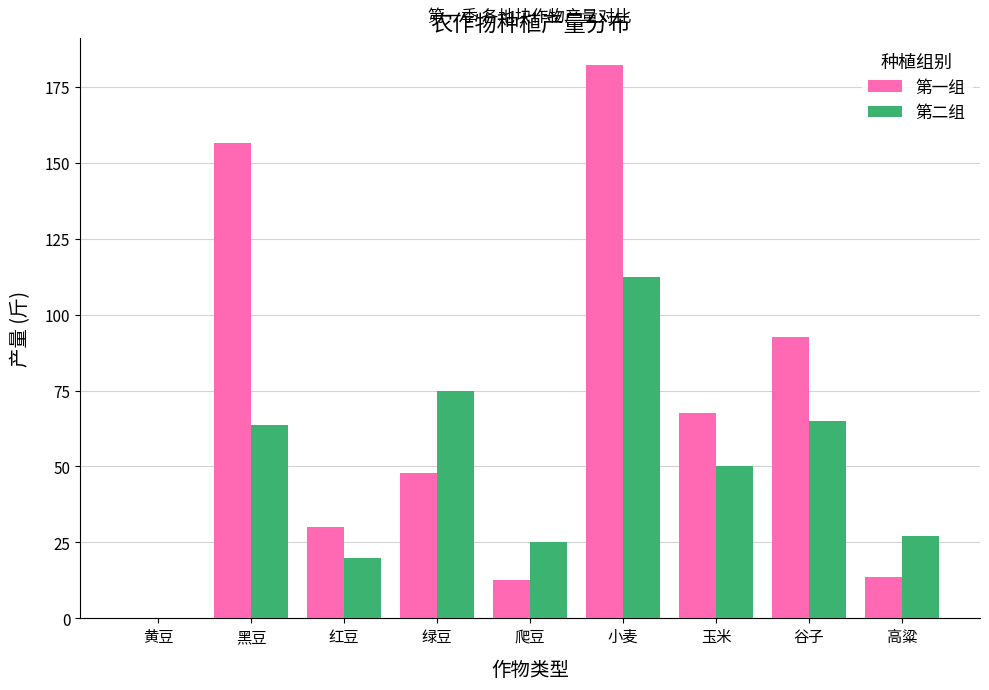

What is the highest value of the 第二组 series?

112.5